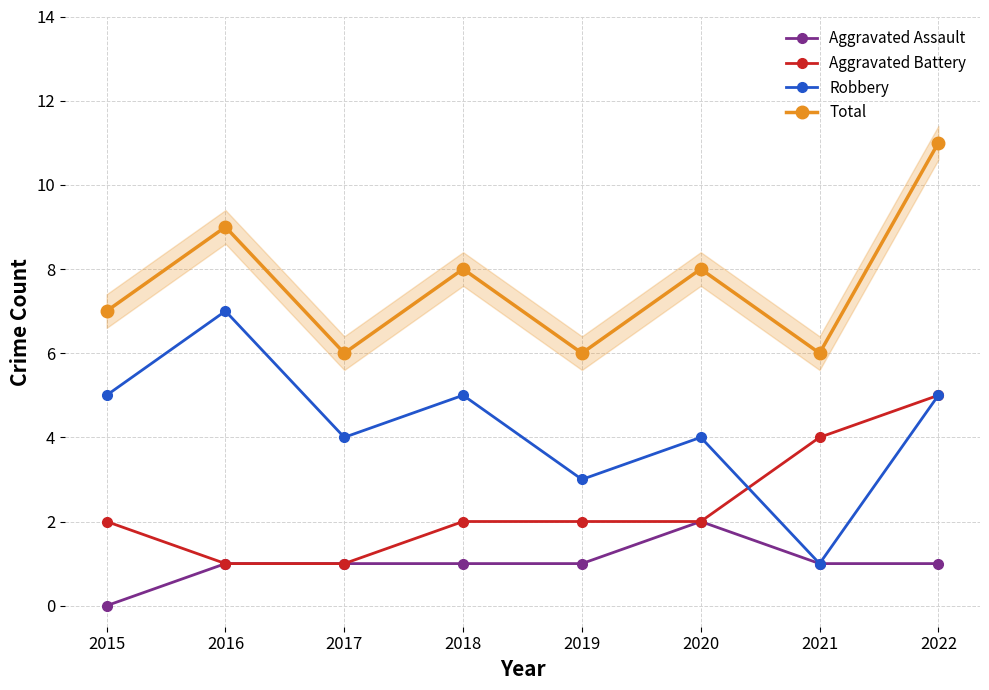

Reading left to right, what are all the values shown in this chart?

Aggravated Assault: 2015=0	2016=1	2017=1	2018=1	2019=1	2020=2	2021=1	2022=1
Aggravated Battery: 2015=2	2016=1	2017=1	2018=2	2019=2	2020=2	2021=4	2022=5
Robbery: 2015=5	2016=7	2017=4	2018=5	2019=3	2020=4	2021=1	2022=5
Total: 2015=7	2016=9	2017=6	2018=8	2019=6	2020=8	2021=6	2022=11